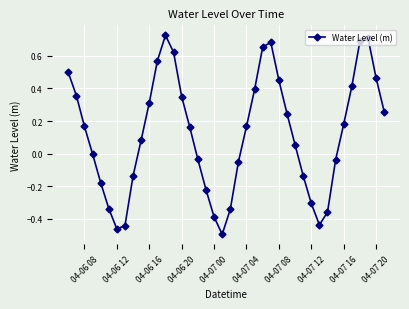

Does the chart have visible grid lines?

Yes